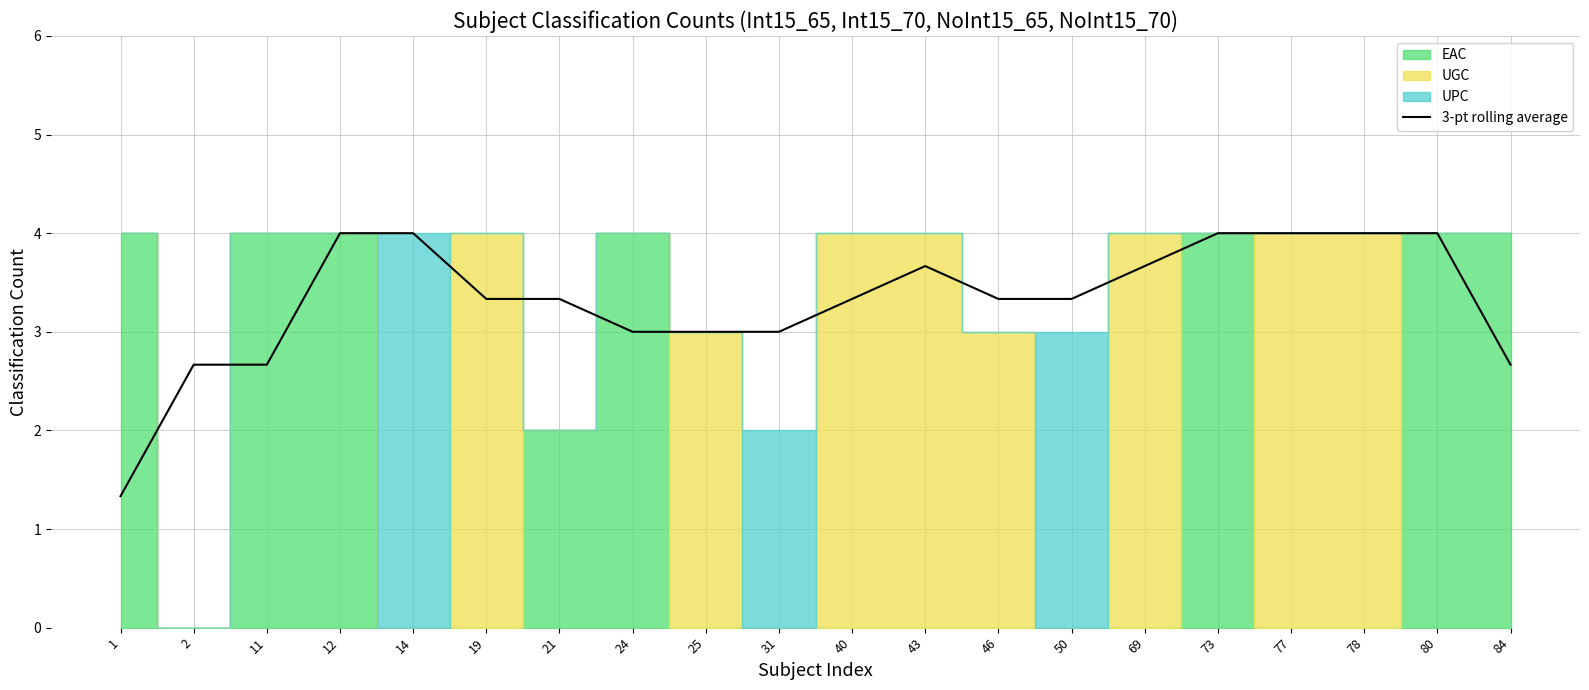

At which category does the data reach its first local peak?

43